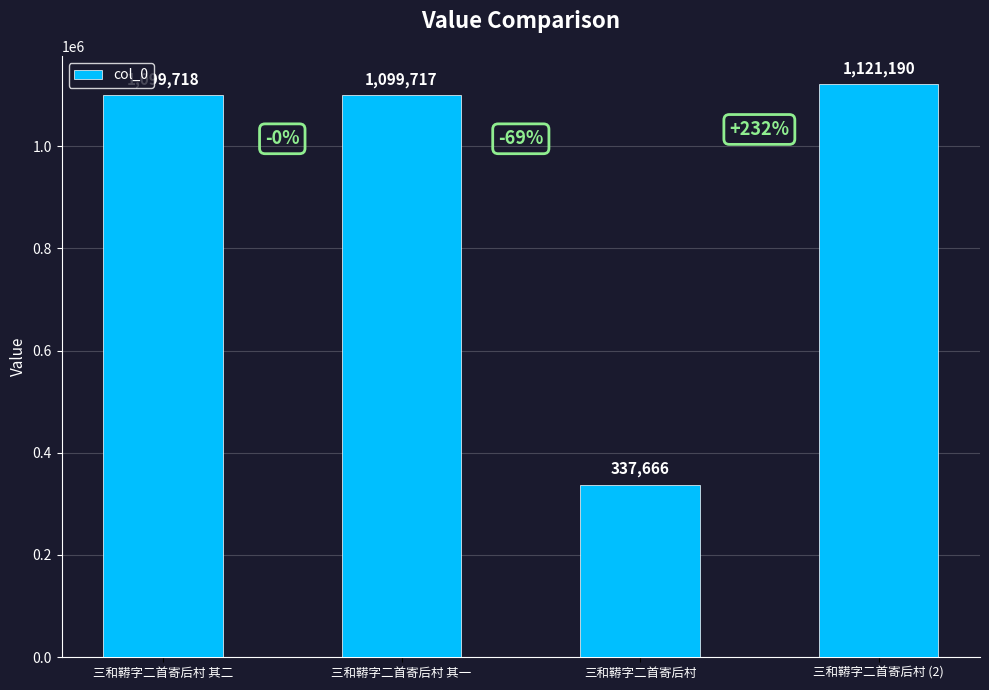

What is the difference between the maximum and second lowest values?

21473